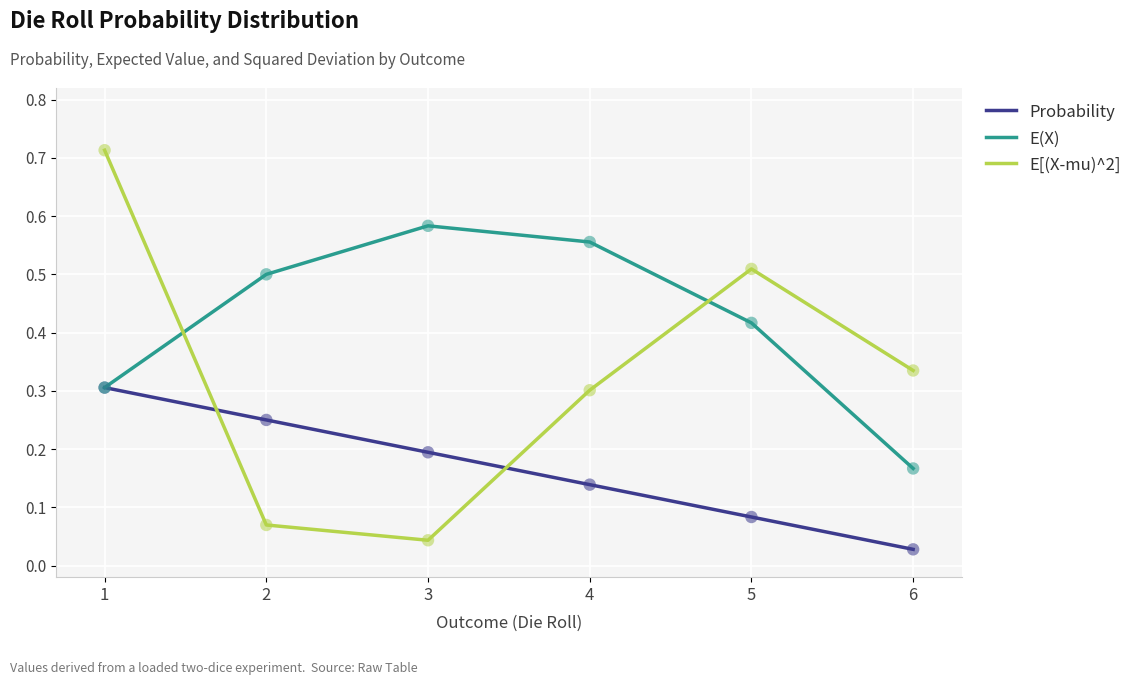

Between 1 and 6, which series saw the biggest shift?

E[(X-mu)^2]